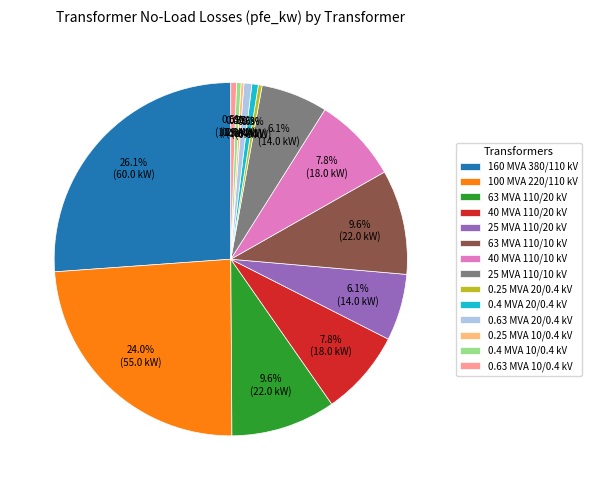

Which category has the biggest portion of the pie?

160 MVA 380/110 kV